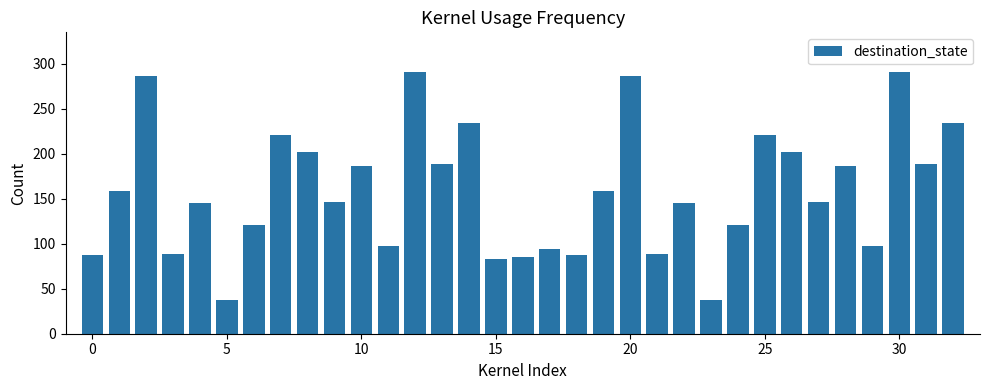

What is the minimum value shown in the chart?

37.5